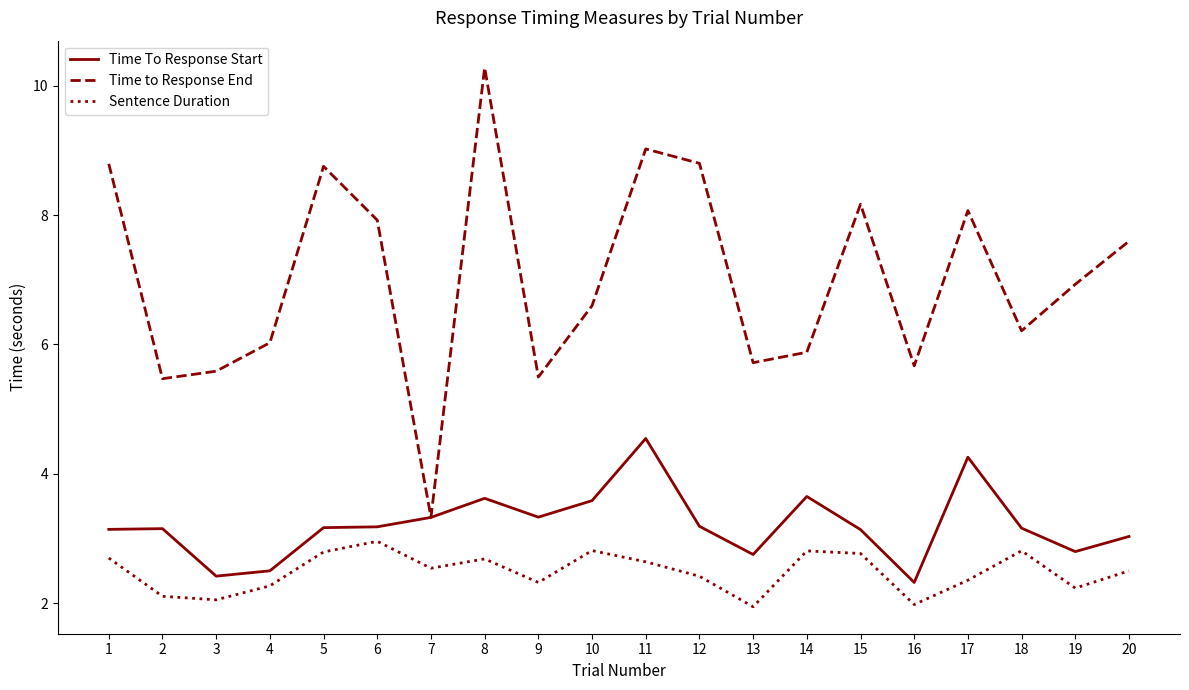

At how many categories does at least one series exceed 4?

19